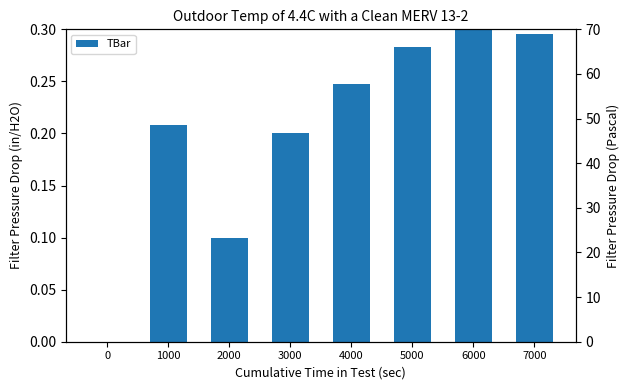

List the labels in order of value, largest first.

6000, 7000, 5000, 4000, 1000, 3000, 2000, 0